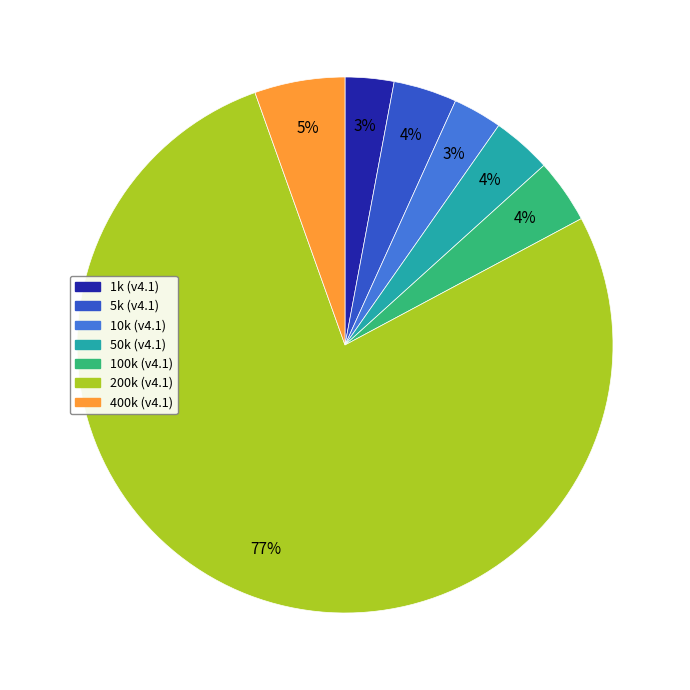

Which category has the biggest portion of the pie?

200k (v4.1)